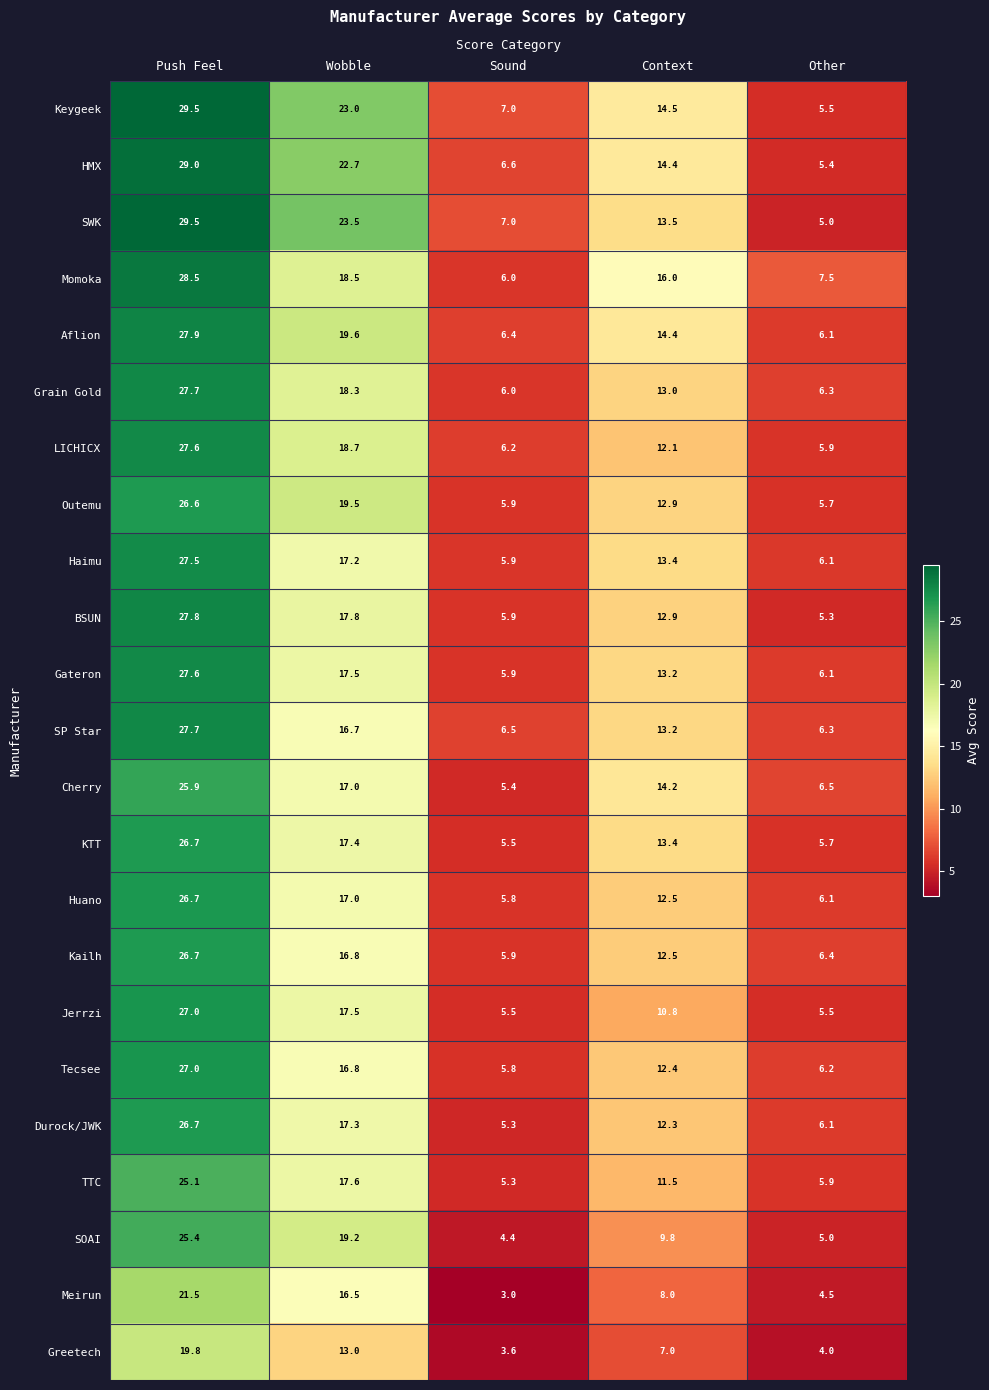

Which label corresponds to the smallest value in the chart?

Sound